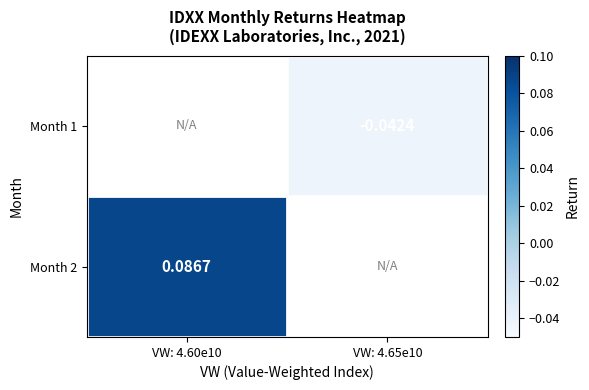

List the labels in order of Month 2 value, smallest first.

VW: 4.60e10, VW: 4.65e10